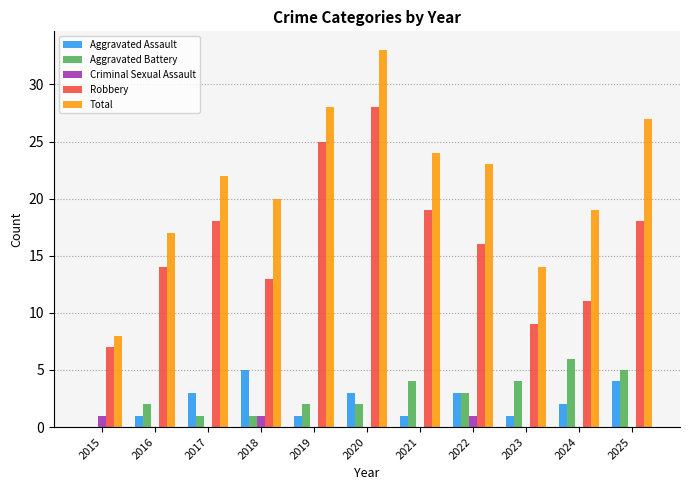

At which category does the chart reach its peak across all series?

2020